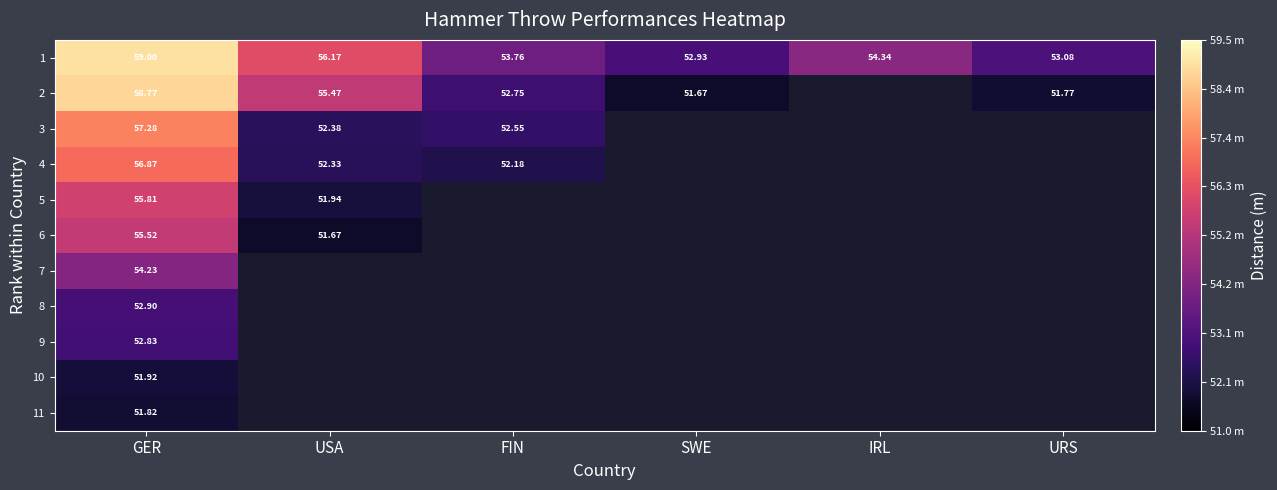

Which series has the widest spread of values?

2